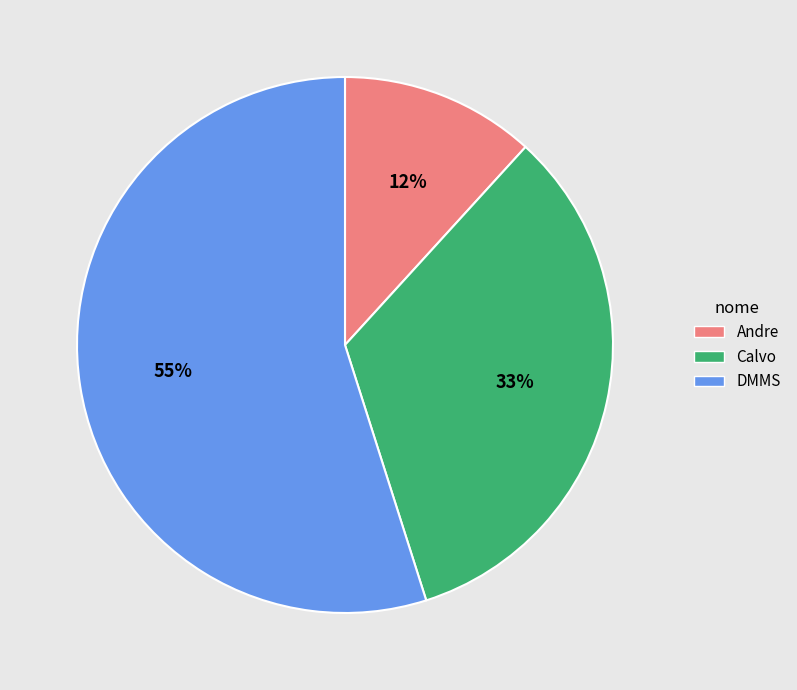

Rank the categories by value from highest to lowest.

DMMS, Calvo, Andre